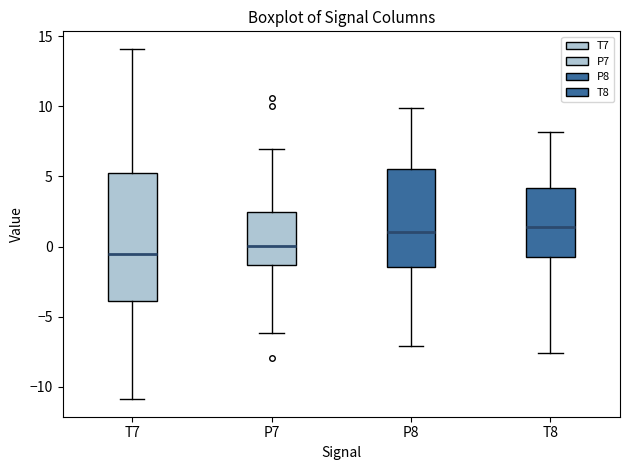

Reading left to right, transcribe this box plot: for each box, give where its median line is, the range the box spans, and where its two whiskers end, as read against the y-axis. The values are not printed on the chart, so give them approximately, as read against the axis.

T7: median -0.5, box -4.0 to 5.0, whiskers -11.0 to 14.0
P7: median 0.0, box -1.5 to 2.5, whiskers -6.0 to 7.0
P8: median 1.0, box -1.5 to 5.5, whiskers -7.0 to 10.0
T8: median 1.5, box -0.5 to 4.0, whiskers -7.5 to 8.0